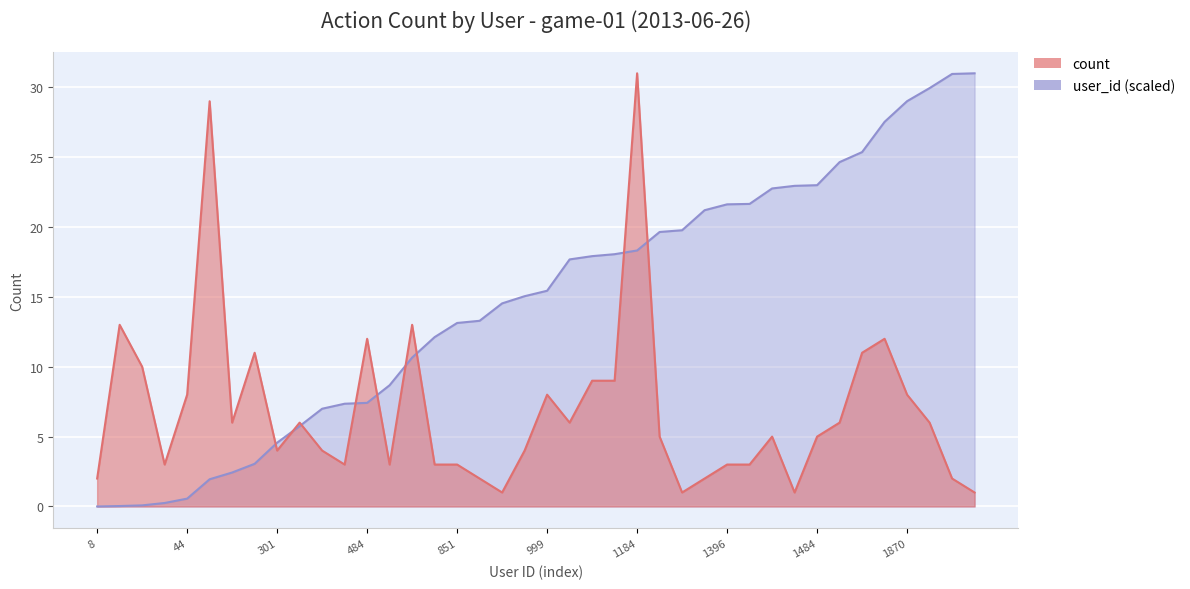

What is the difference between the highest and lowest values at 1396?

18.6